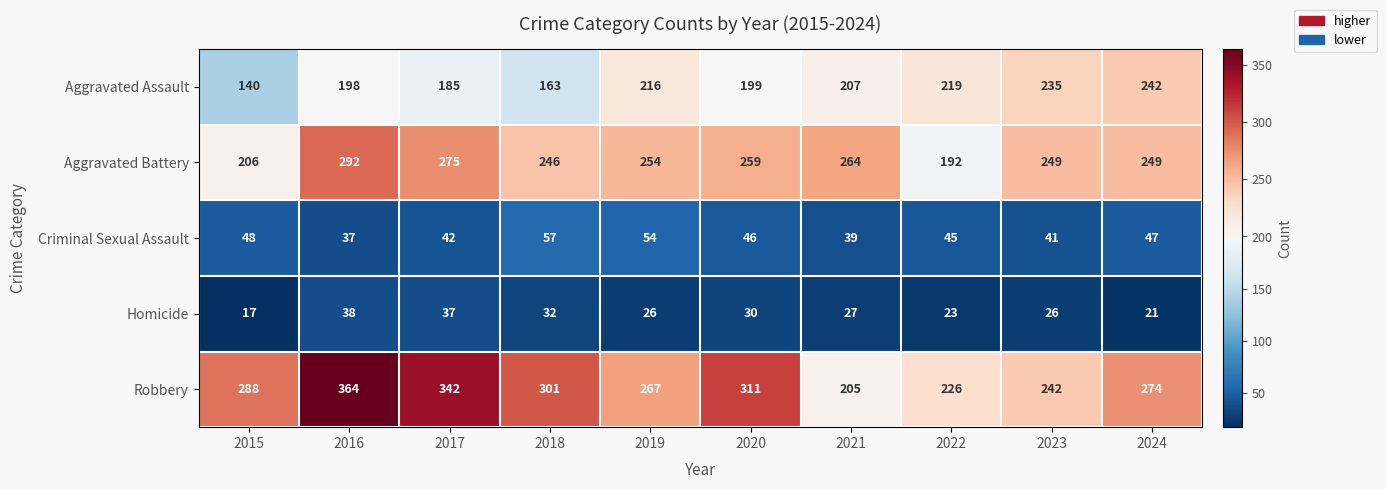

Is the value of Aggravated Assault at 2019 greater than the value of Homicide at 2024?

Yes